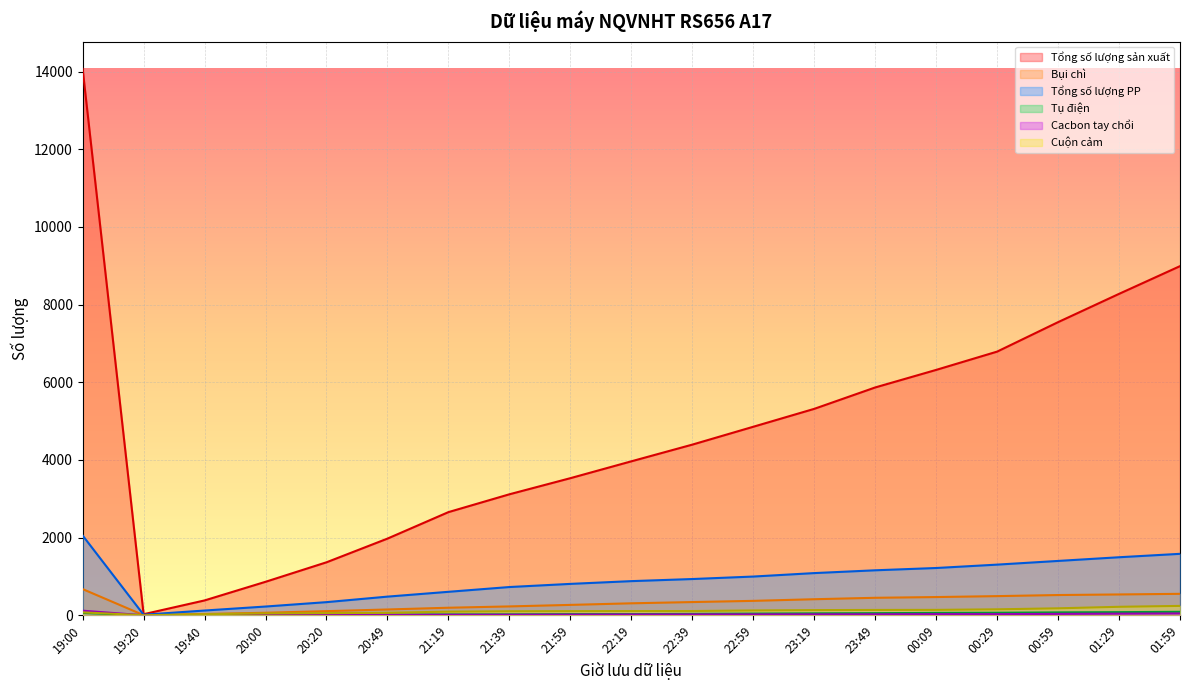

At which label does Tổng số lượng PP first exceed 933?

19:00